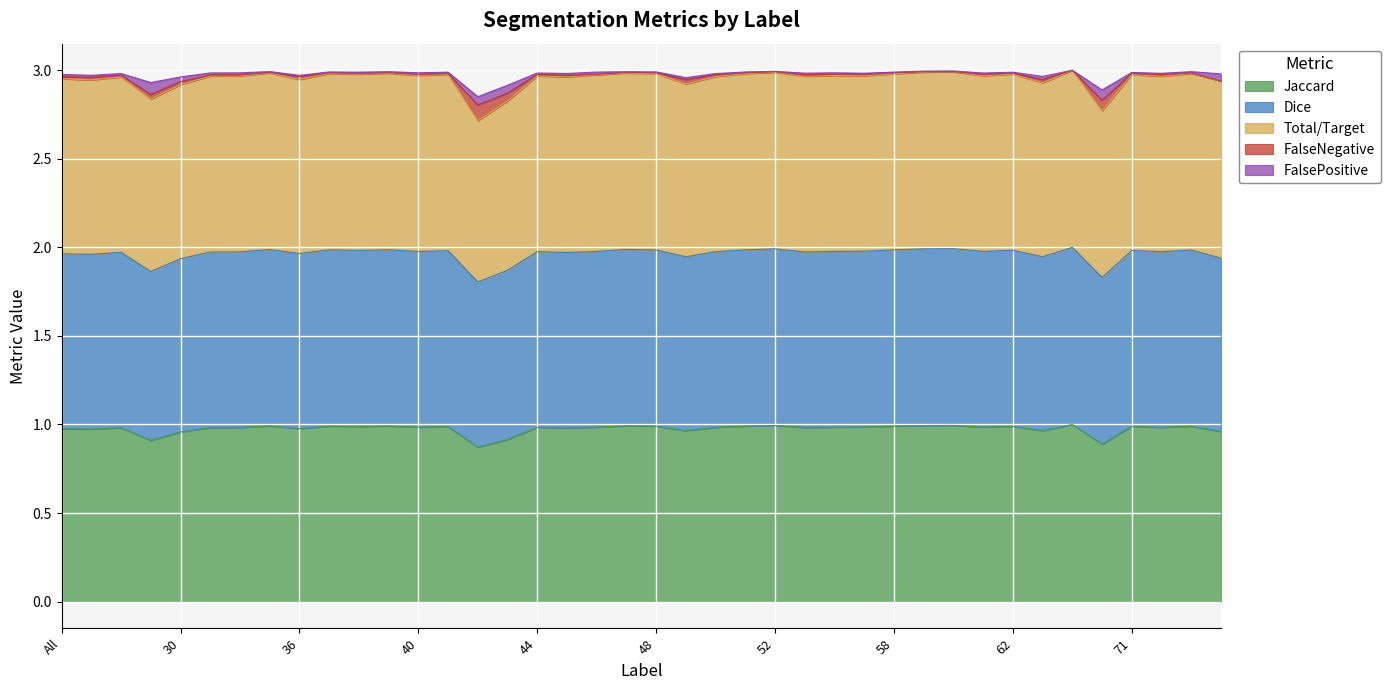

What is the label of the 39th point from the right?

4